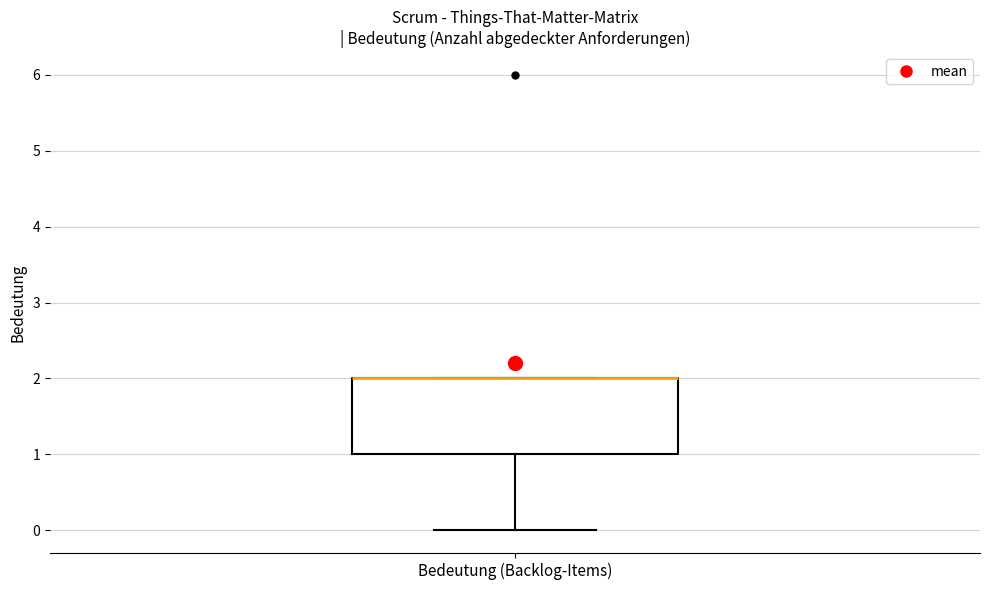

Read this box plot against the y-axis: the position of the median line, the range covered by the box, and the ends of both whiskers. The values are not printed on the chart, so give them approximately, as read against the axis.

median 2 (drawn on the box's upper edge), box 1 to 2, whiskers 0 to 2